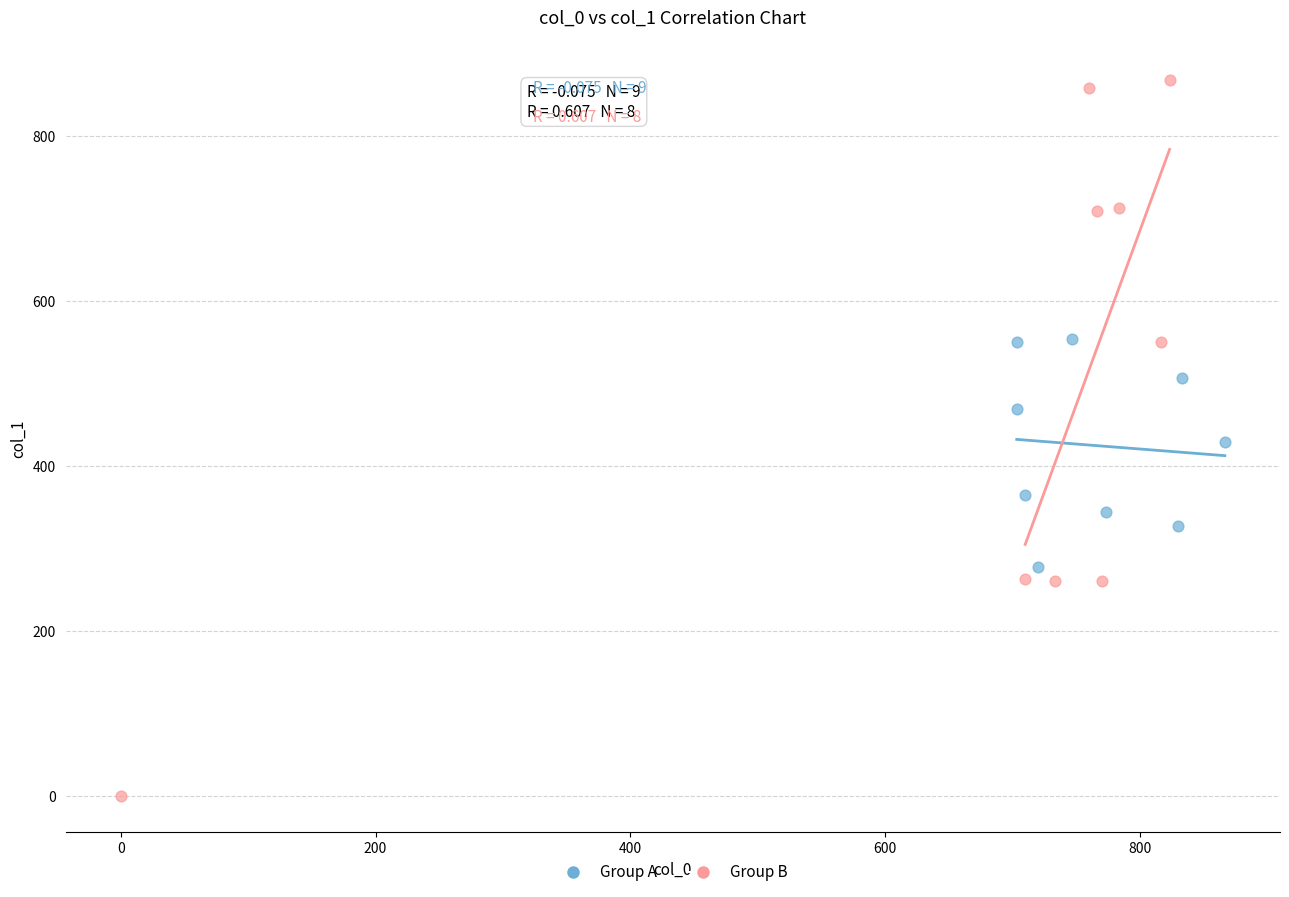

What are all the series names shown in the legend?

Group A, Group B